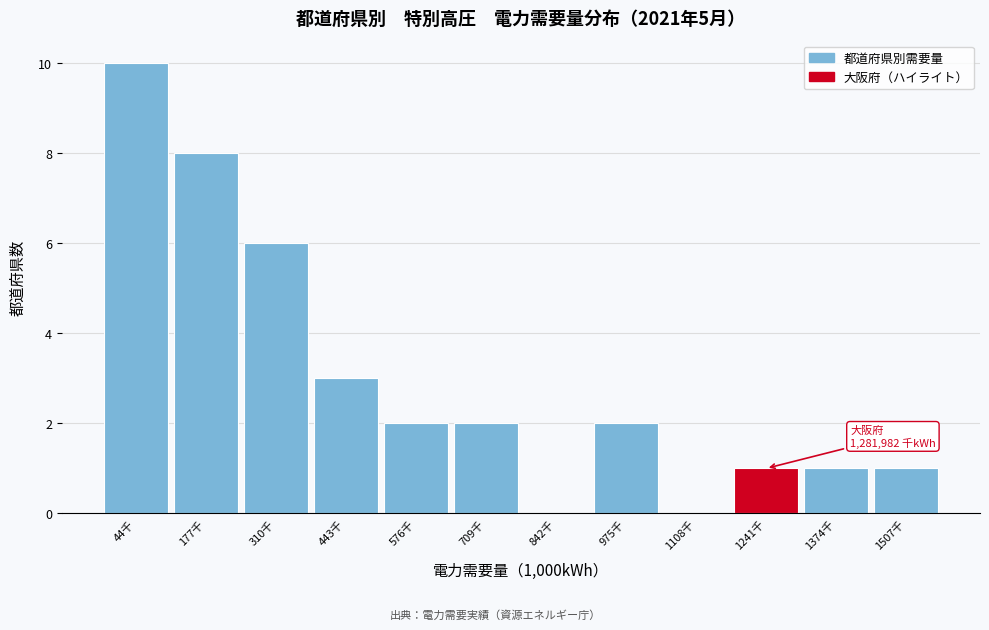

Reading left to right, transcribe all the data shown in this chart.

44千=10	177千=8	310千=6	443千=3	576千=2	709千=2	842千=0	975千=2	1108千=0	1241千=1	1374千=1	1507千=1